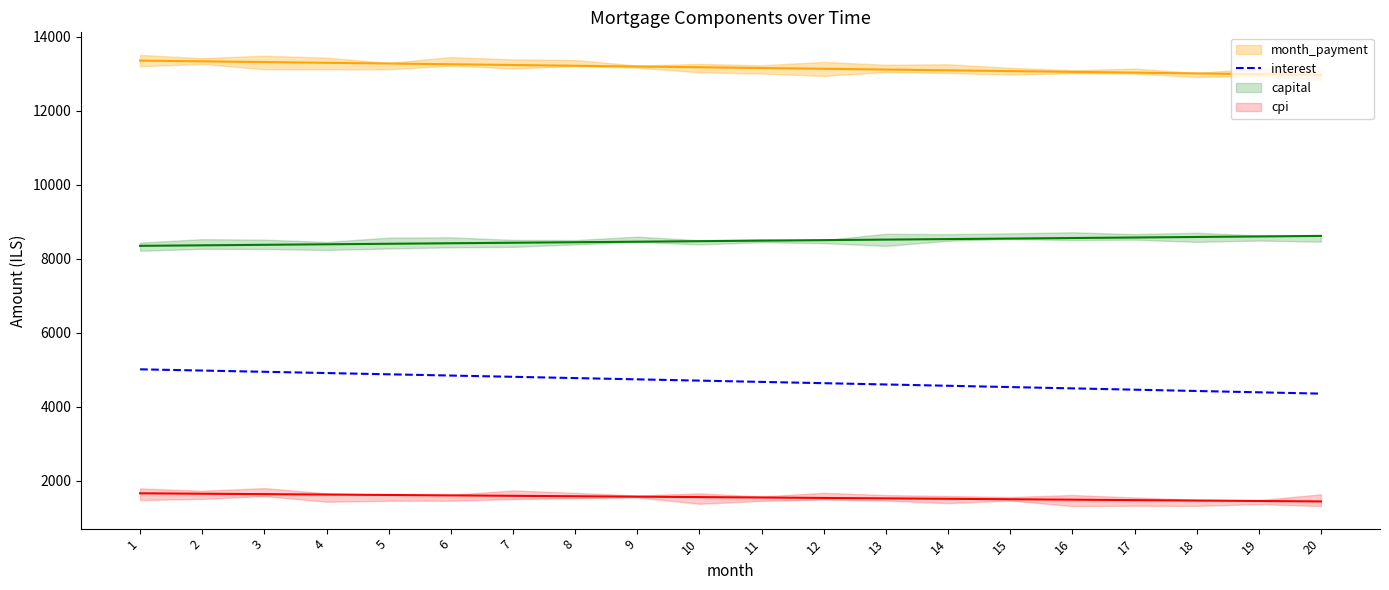

Which series has the largest total across all categories?

month_payment